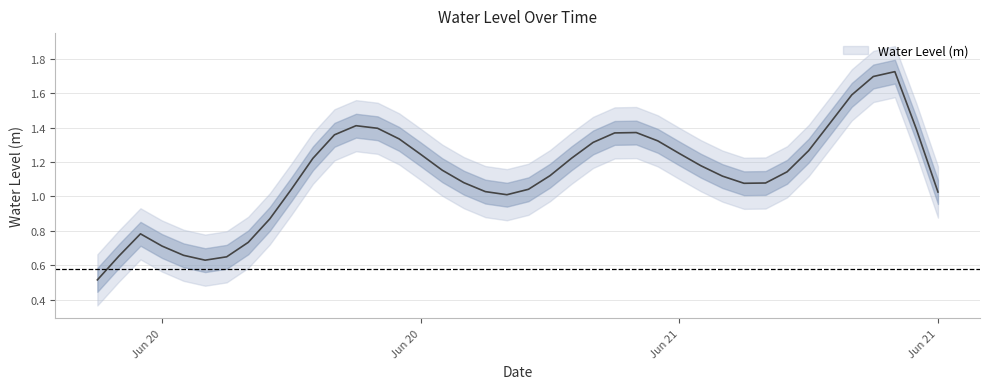

What is the average value?

1.2